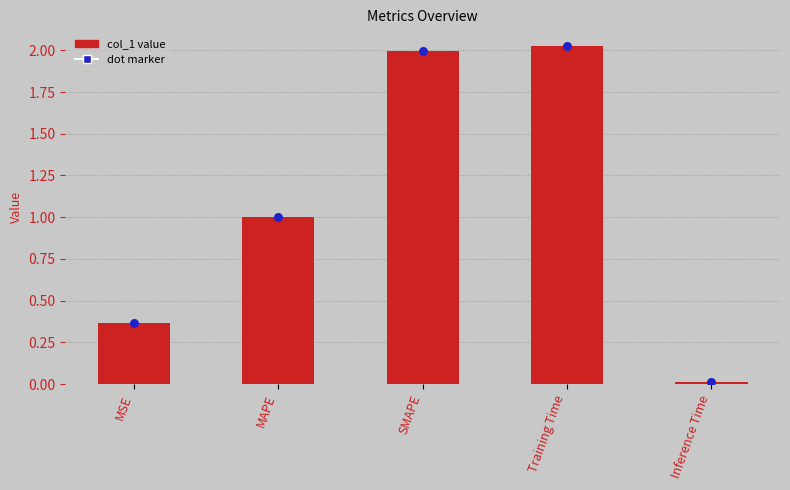

Between MSE and Training Time, which is larger?

Training Time